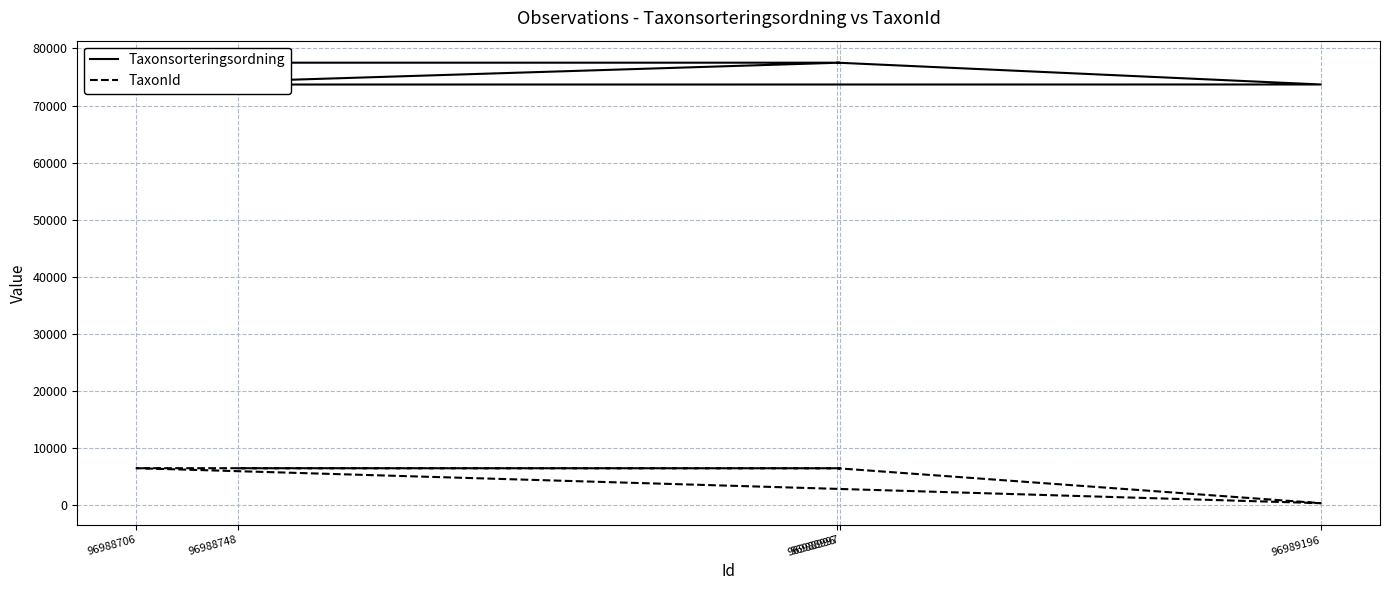

What is the minimum value for TaxonId?

308